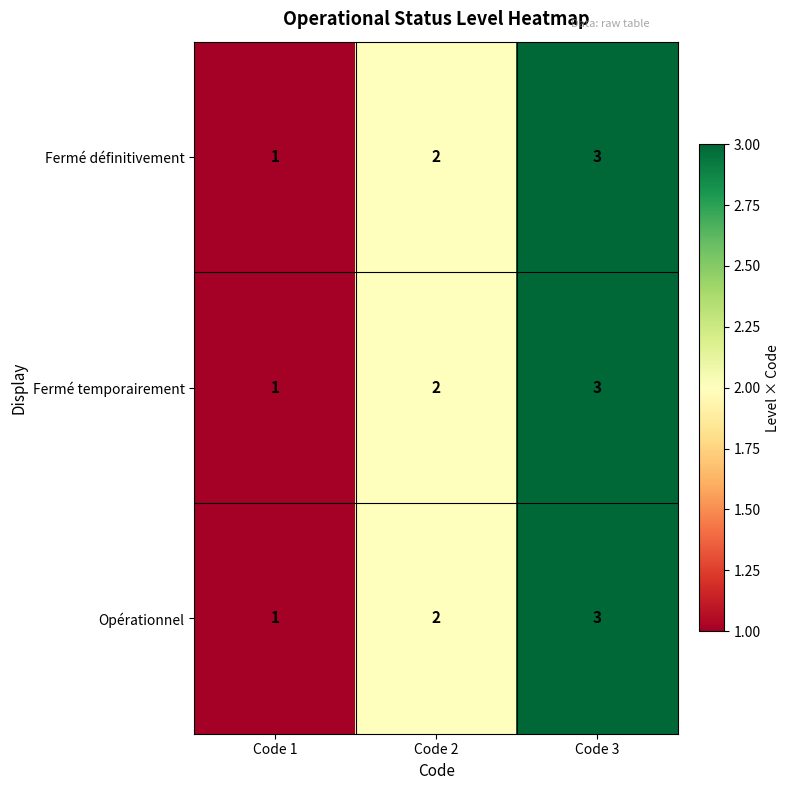

Rank the categories by Opérationnel value from lowest to highest.

Code 1, Code 2, Code 3